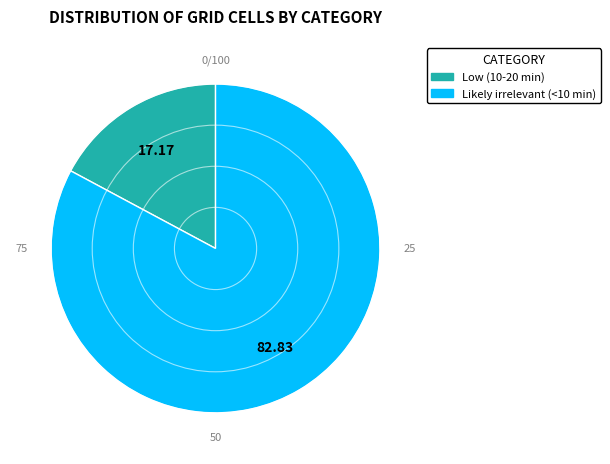

The Low (10-20 min) slice represents 17% of the pie. True or false?

True